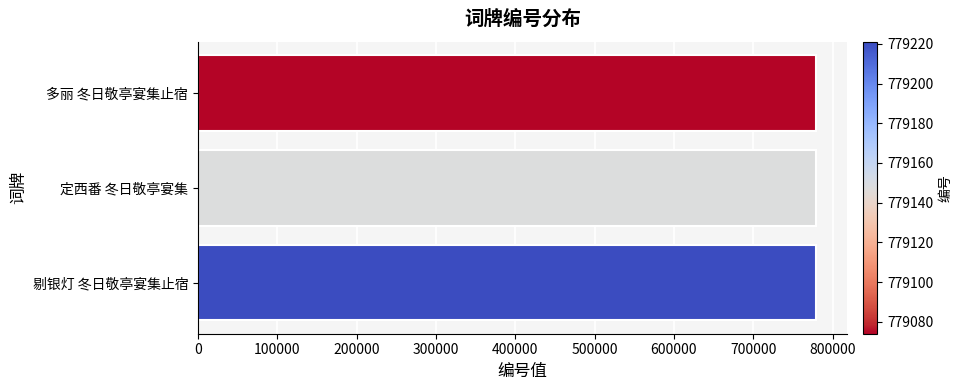

What is the maximum value shown in the chart?

779221